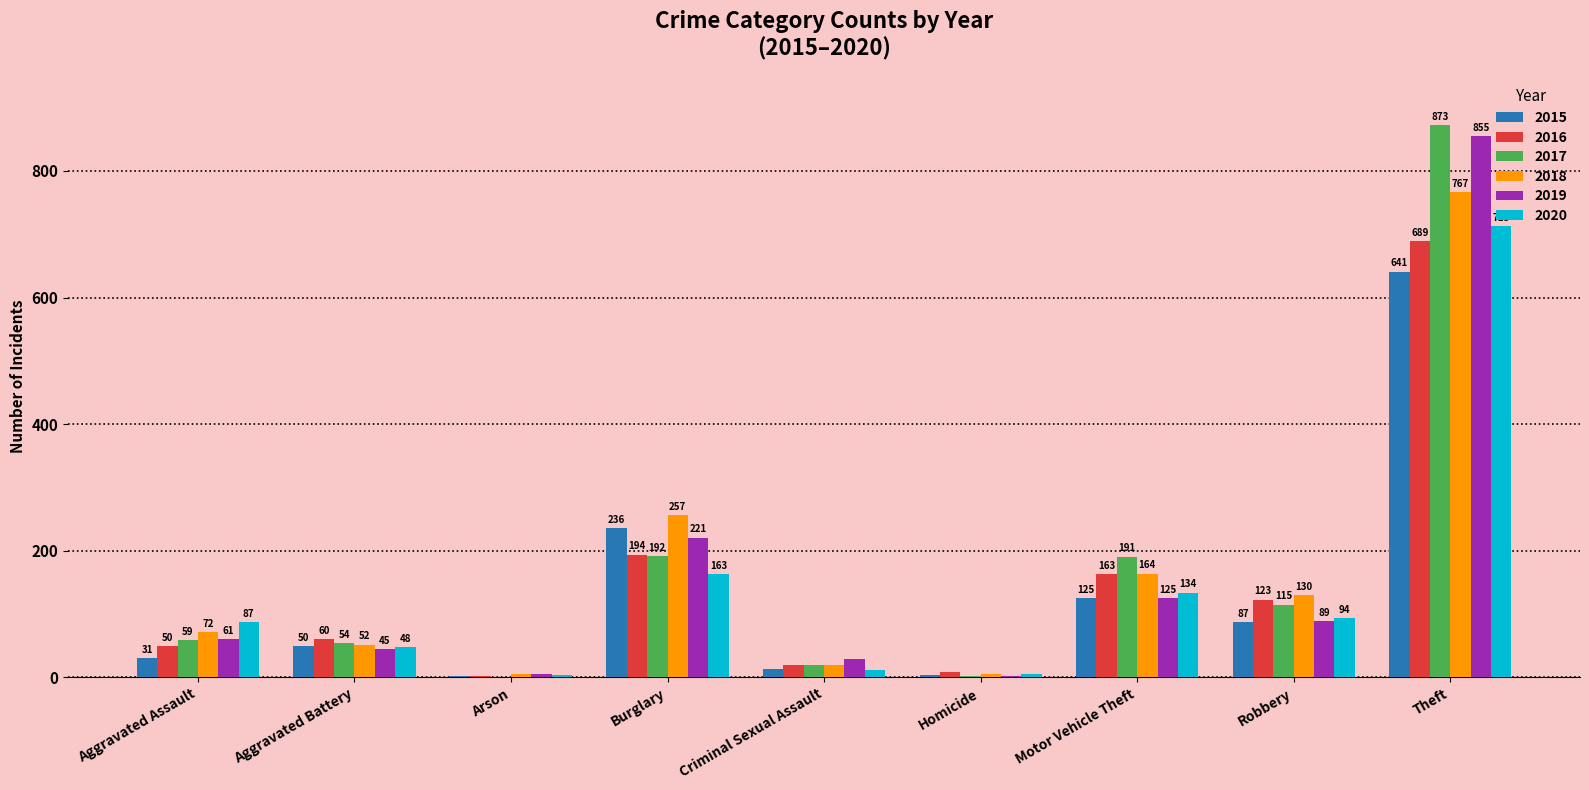

The 2019 series shows 125 at Motor Vehicle Theft. True or false?

True